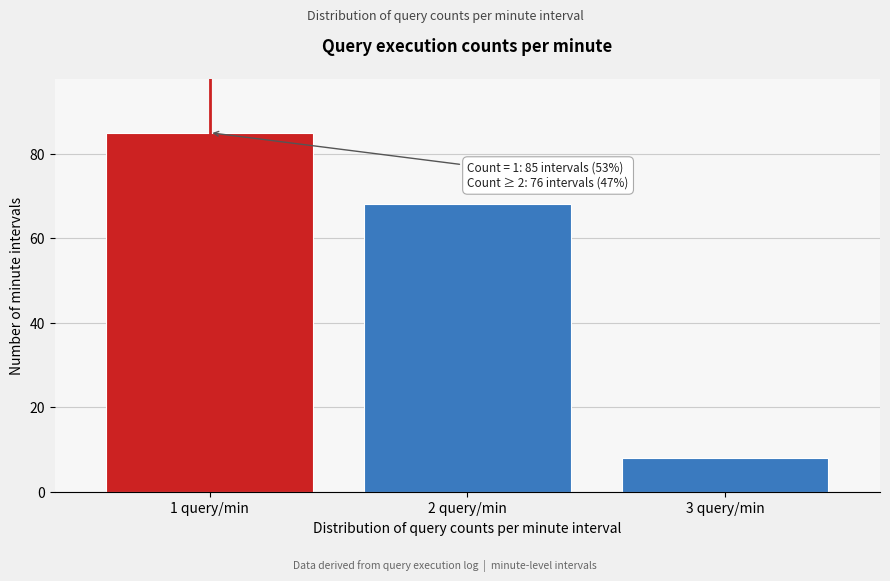

Reading right to left, extract all data points from this chart.

3 query/min=8	2 query/min=68	1 query/min=85